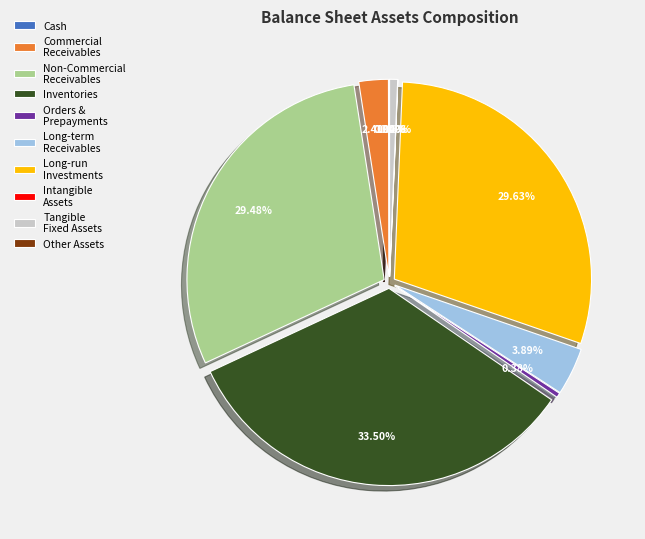

Is there any slice that represents more than half of the pie?

No